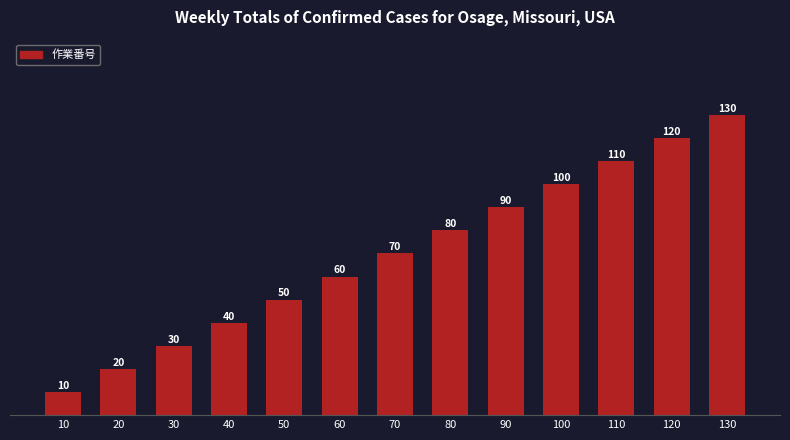

How many bars are there in total?

13